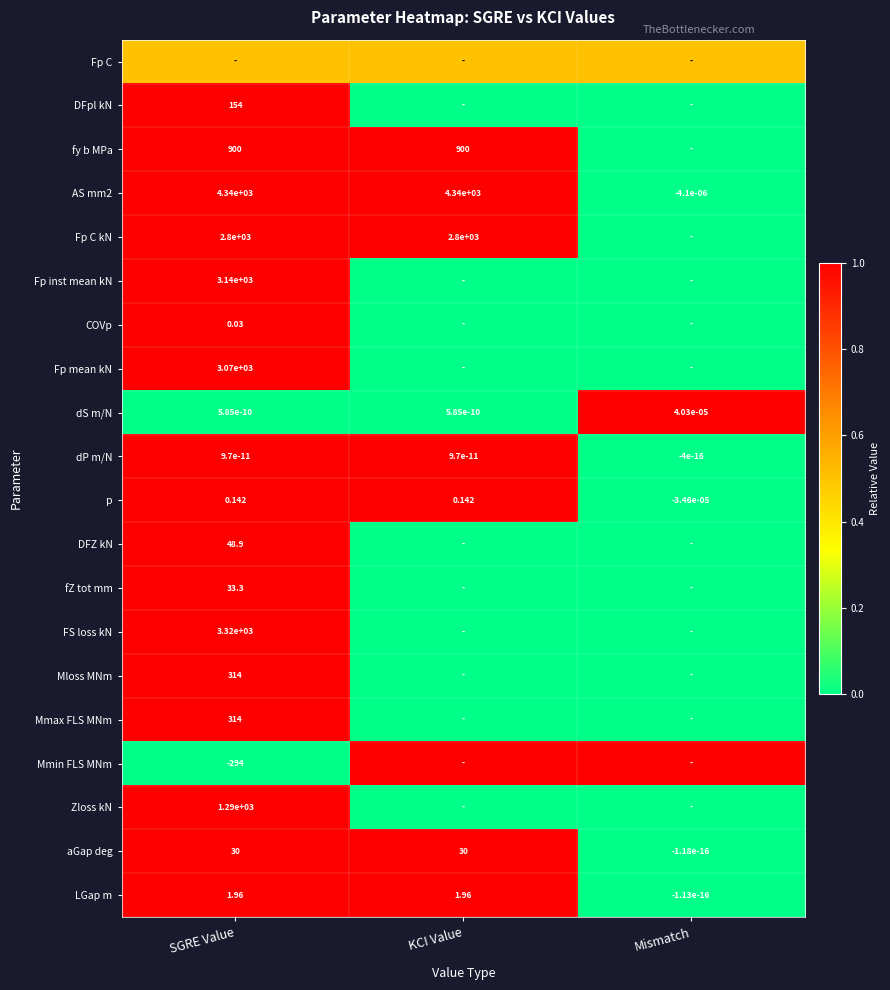

Between KCI Value and SGRE Value, which is larger?

KCI Value